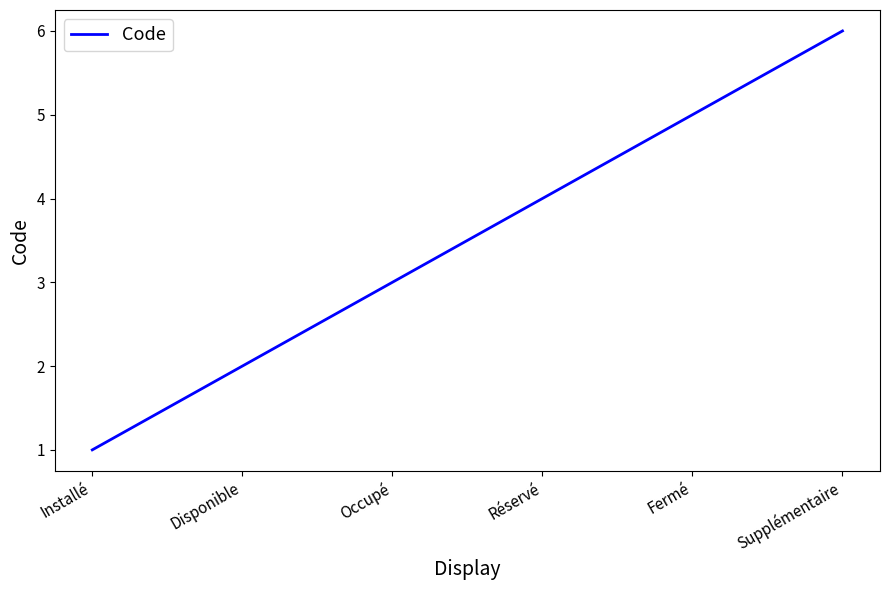

What position from the right is Réservé?

3